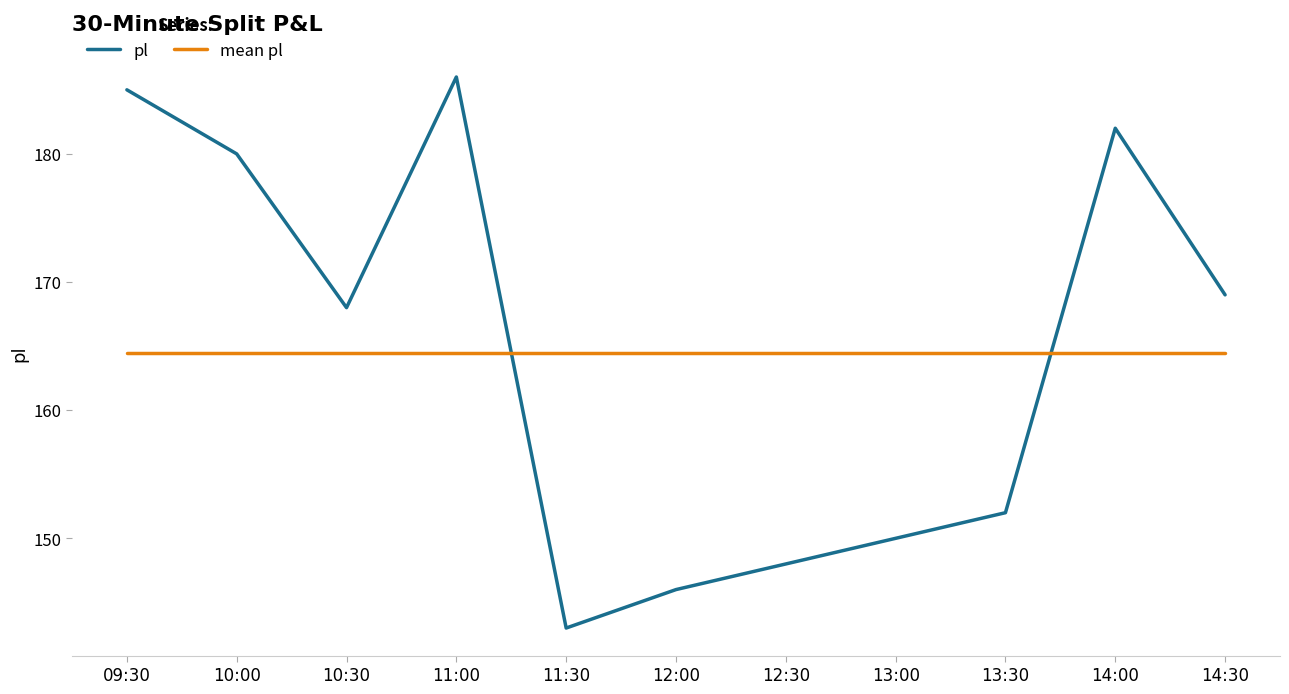

At how many categories does at least one series exceed 181?

3